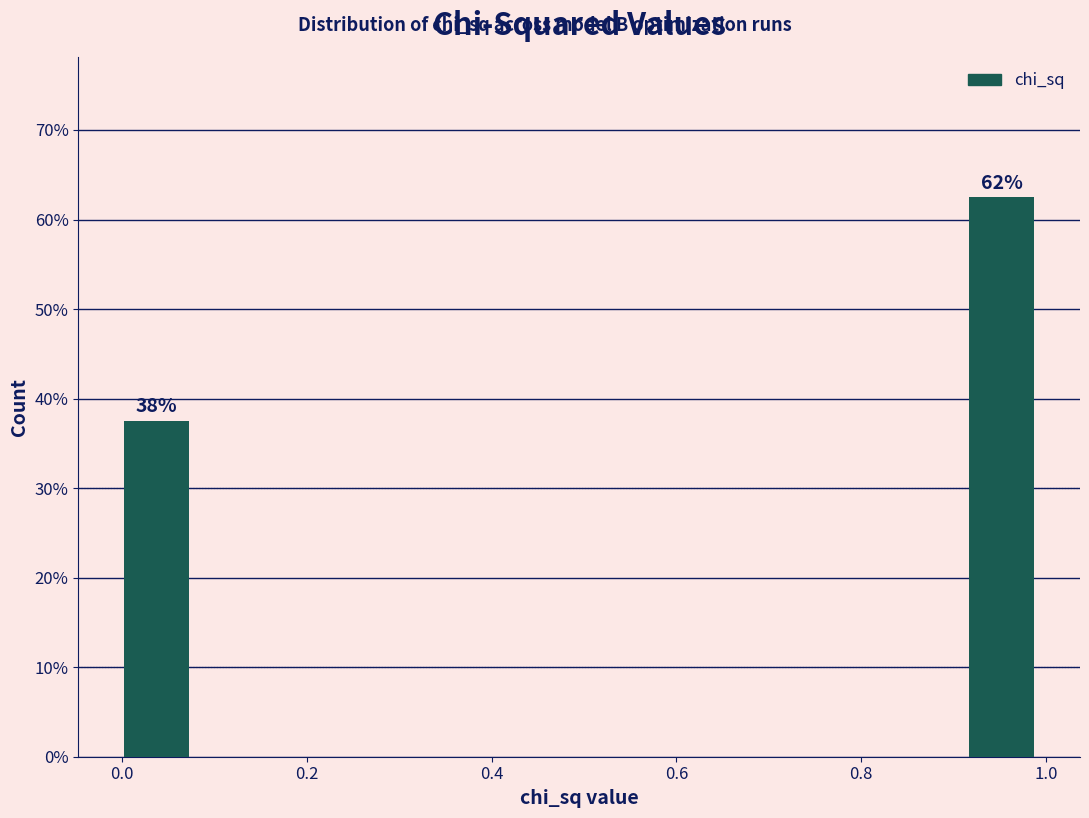

Which range on the x-axis has the tallest bar?

0.92 to 1.00